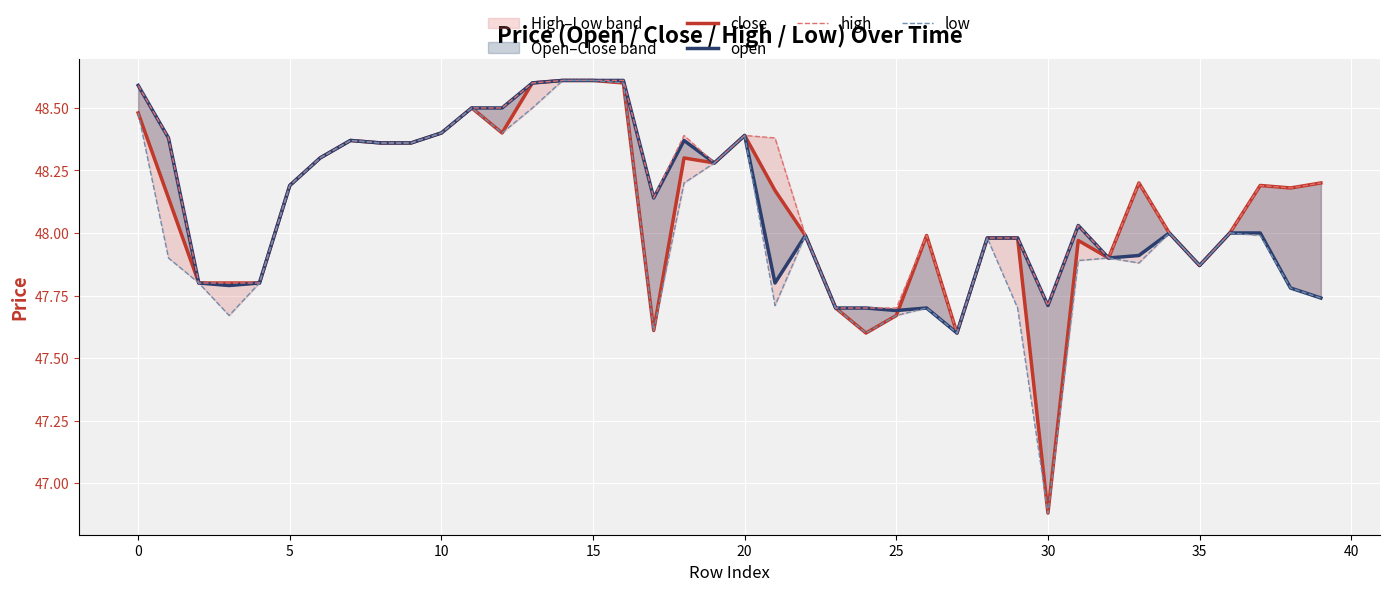

At how many categories does at least one series exceed 47?

40